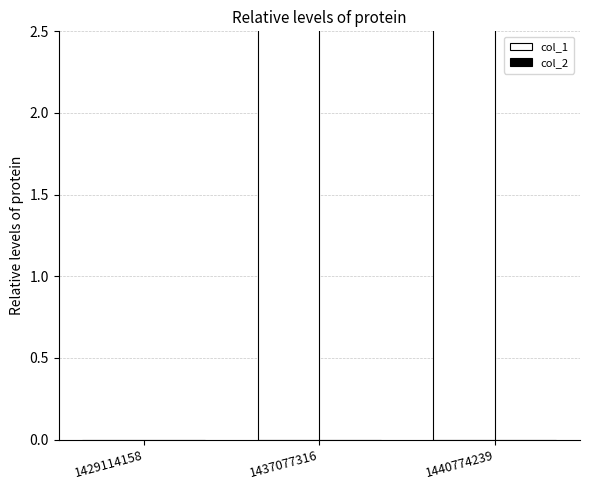

Between 1429114158 and 1440774239, which series saw the biggest shift?

col_1